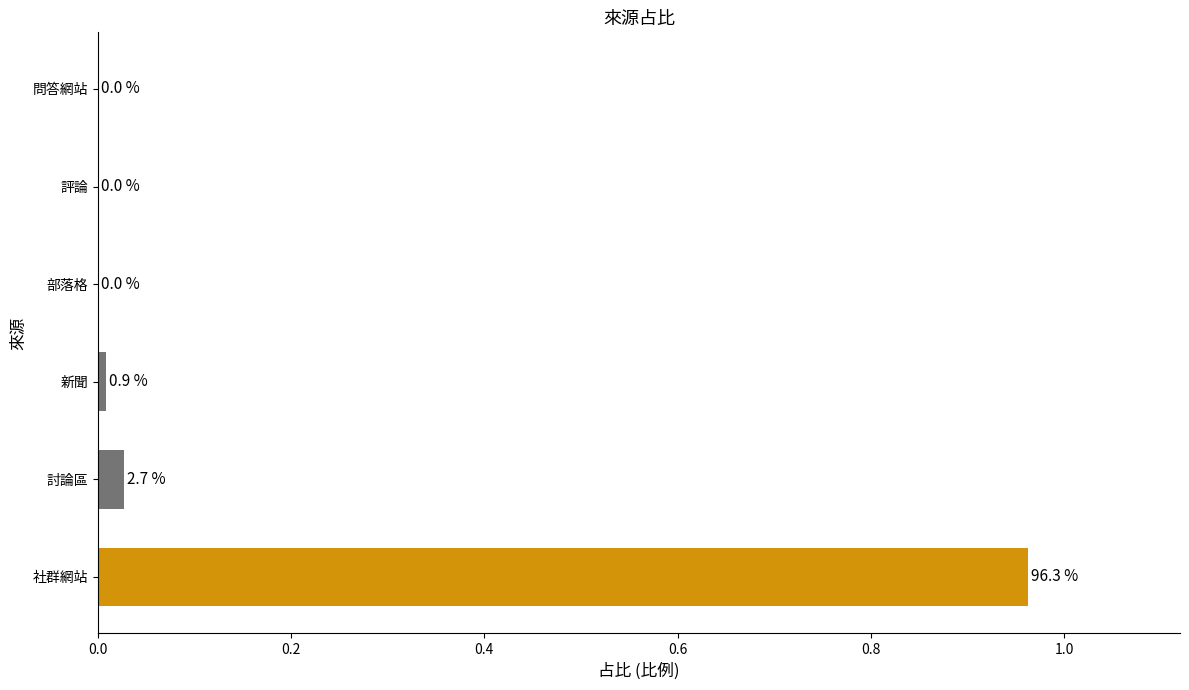

The chart shows a value of 0.0 at 部落格. True or false?

True